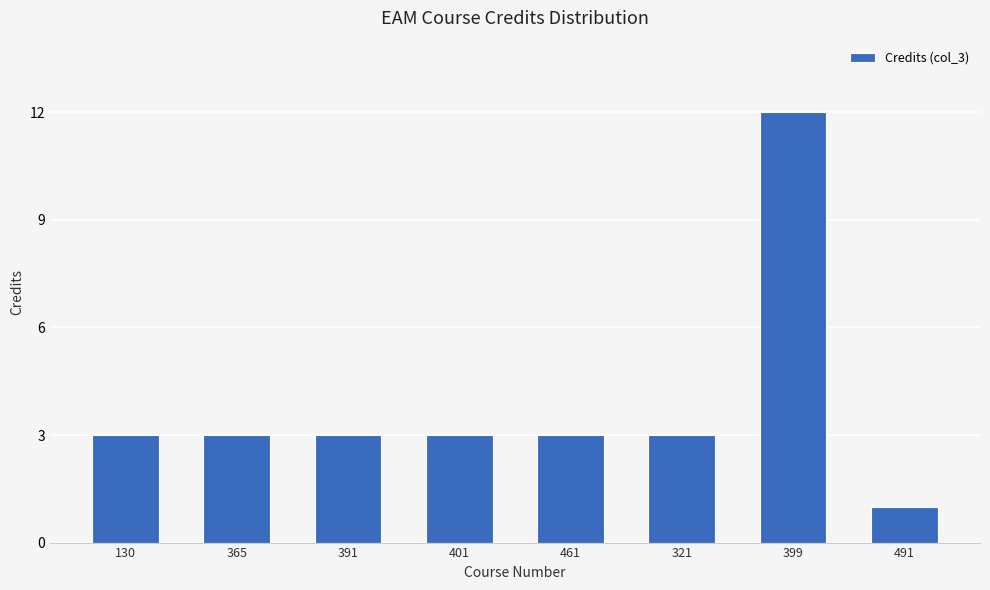

Which has a higher value, 401 or 491?

401